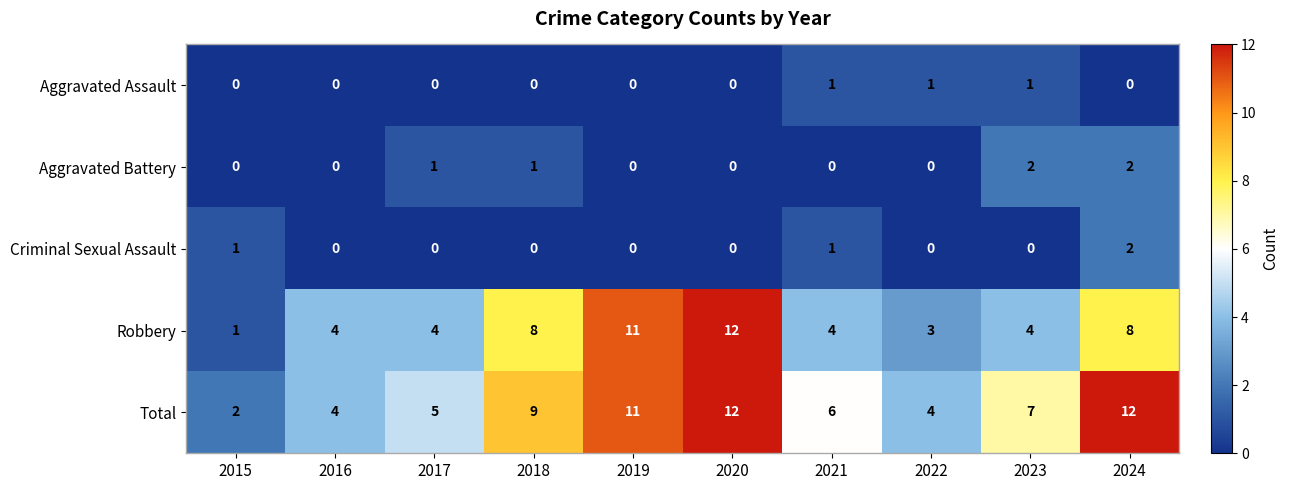

Which series has the largest total across all categories?

Total